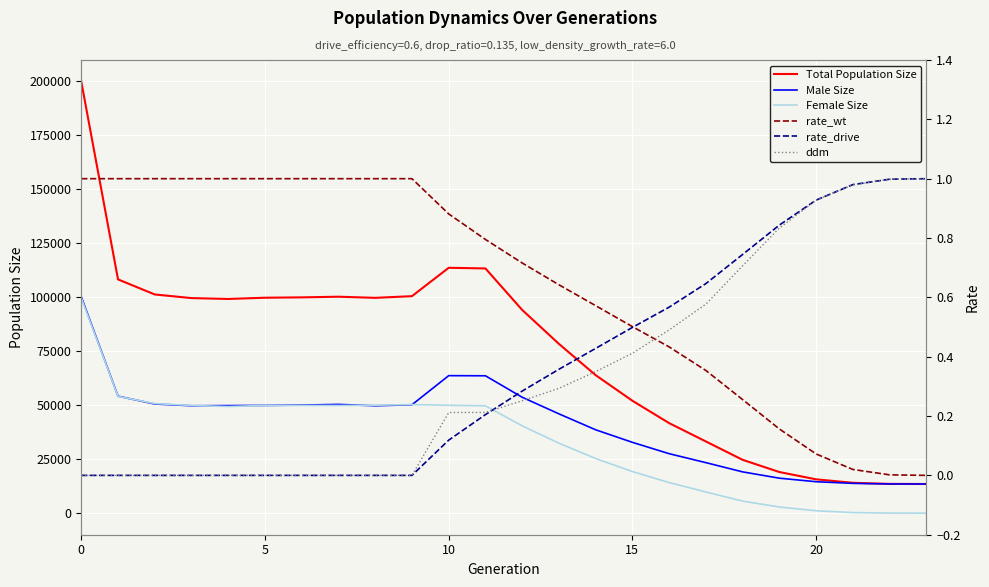

List the series in order of their peak value, lowest first.

rate_wt, rate_drive, ddm, Female Size, Male Size, Total Population Size